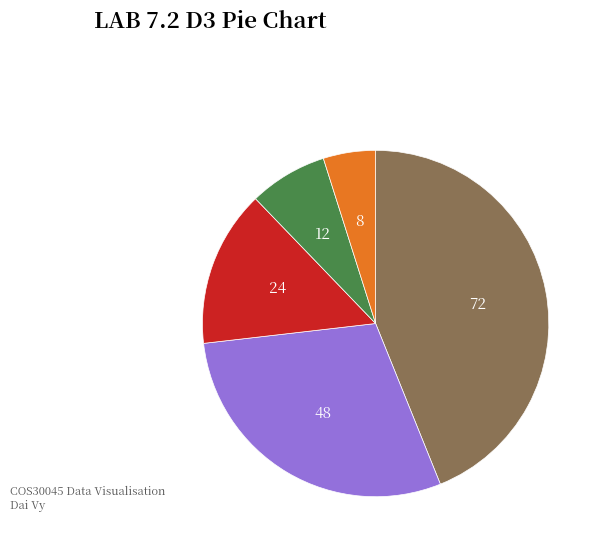

Is there a majority slice in this chart?

No